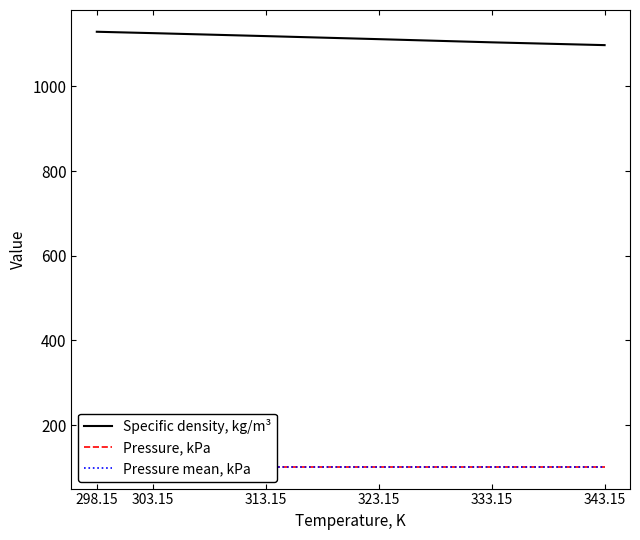

What is the average value of the Specific density, kg/m³ series?

1114.7